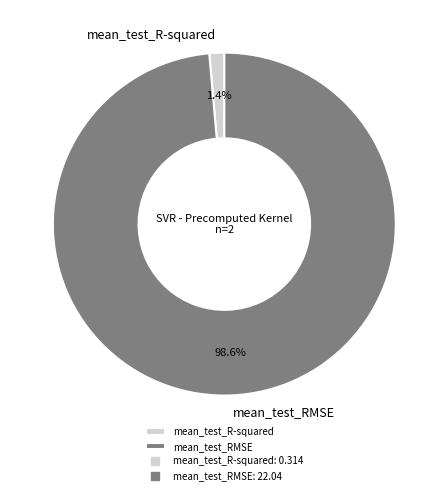

What is the smallest slice in the pie chart?

mean_test_R-squared